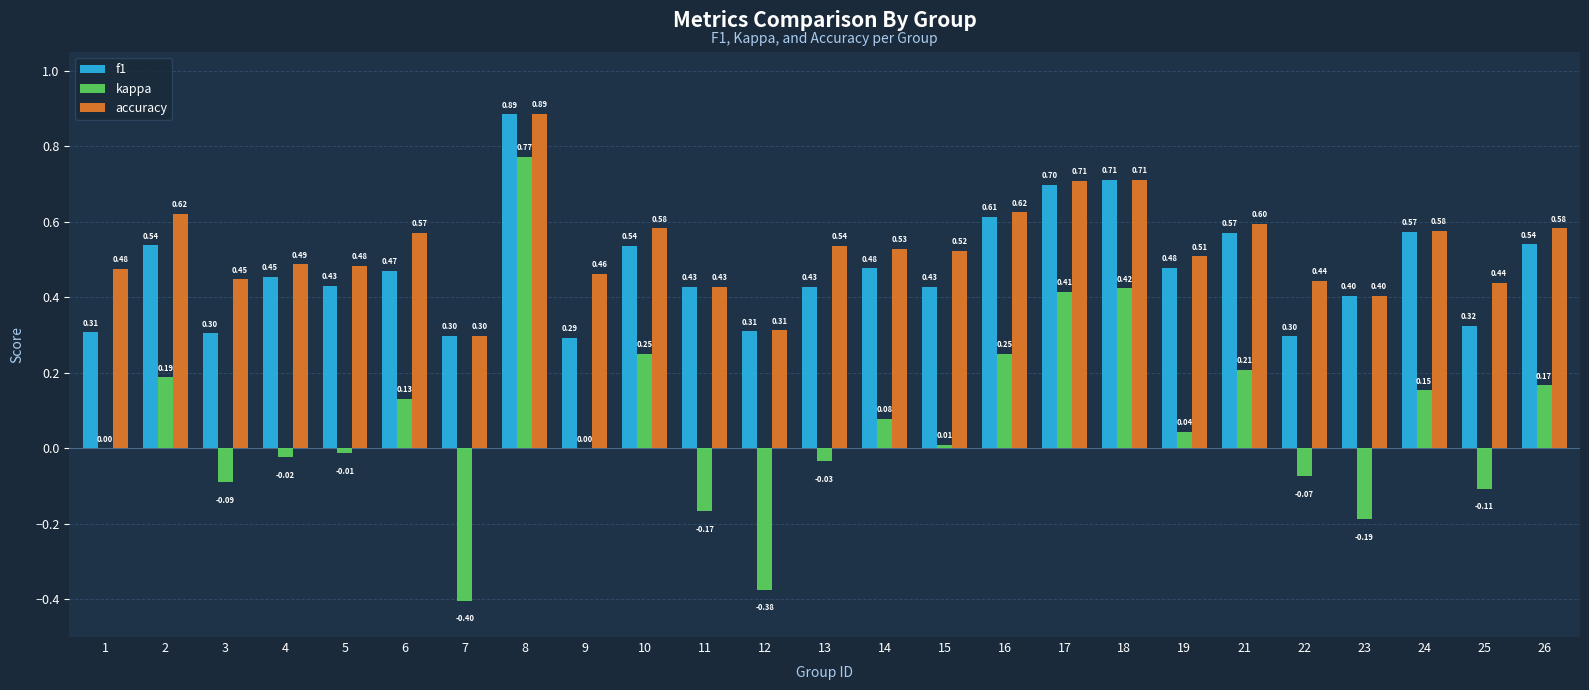

How many f1 values are between 0 and 1?

25